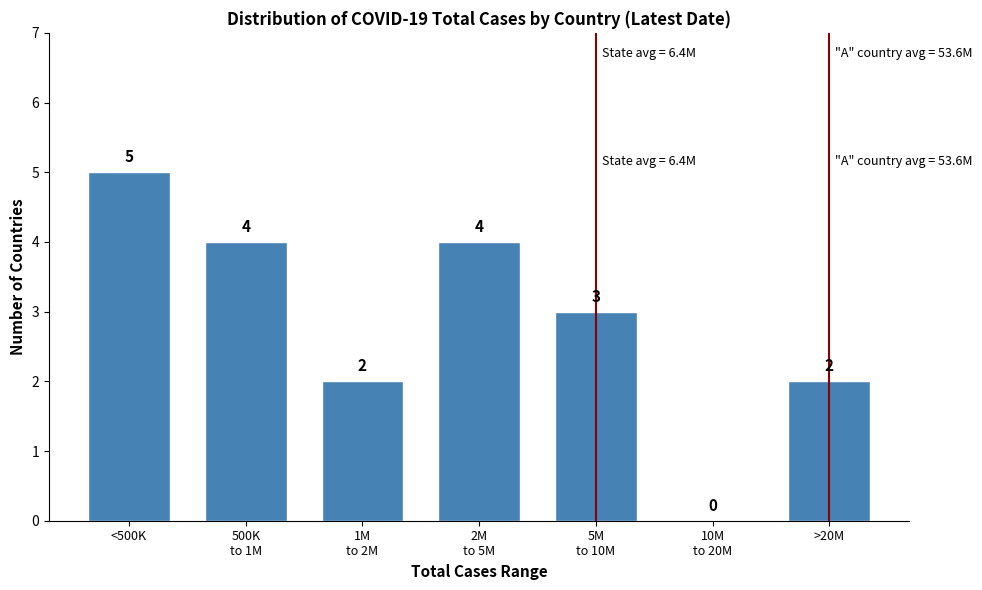

True or false: the data shows 7 at <500K.

False